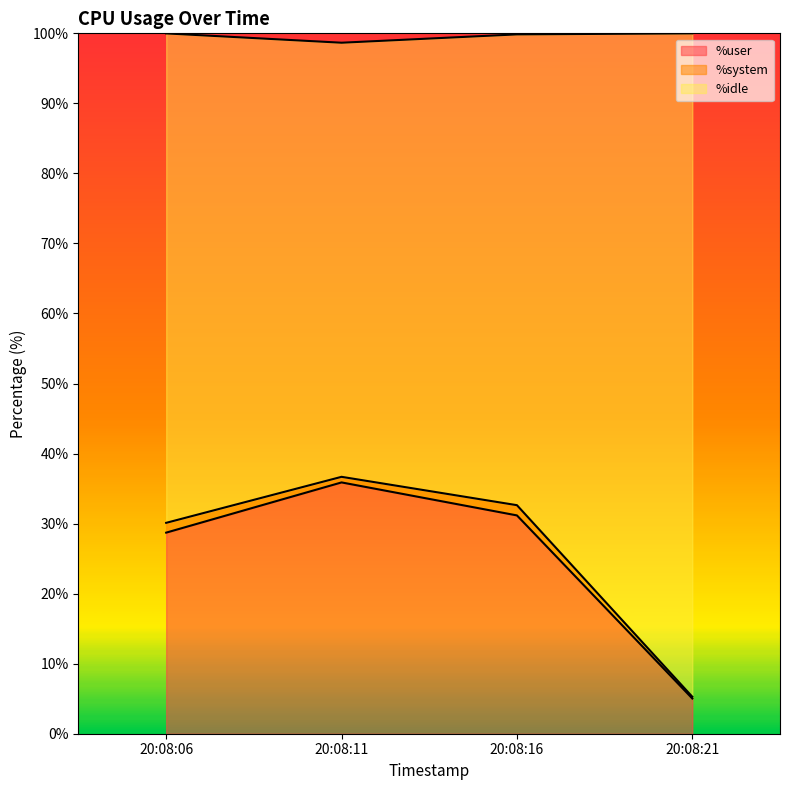

Where is %system_line nearest to the value 20?

20:08:06